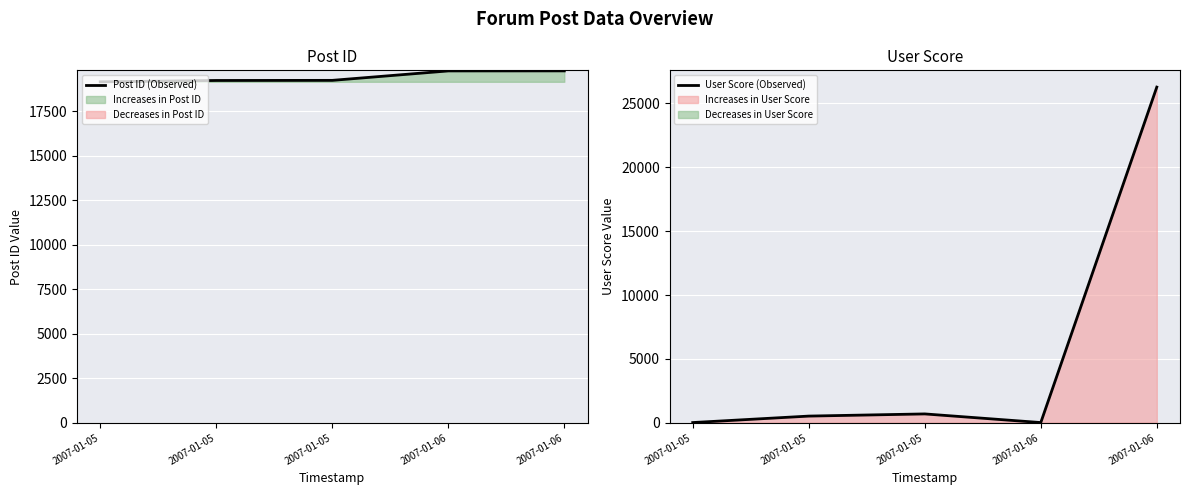

Reading right to left, extract all data points from this chart.

Post ID (Observed): 2007-01-06=19783	2007-01-06=19781	2007-01-05=19250	2007-01-05=19244	2007-01-05=19169
User Score (Observed): 2007-01-06=26272	2007-01-06=20	2007-01-05=696	2007-01-05=526	2007-01-05=20